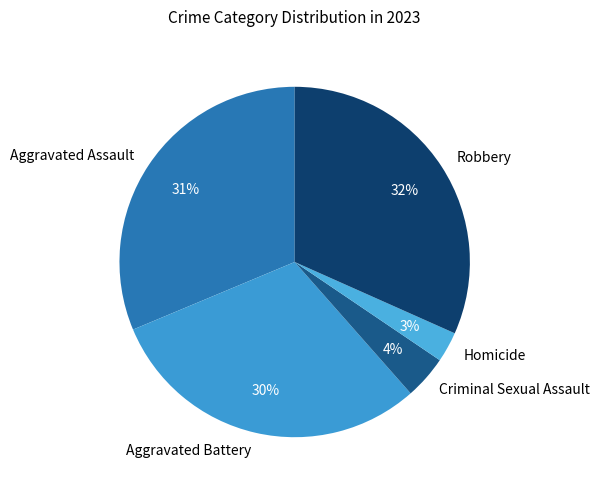

Do Homicide and Criminal Sexual Assault together represent more than half of the pie?

No